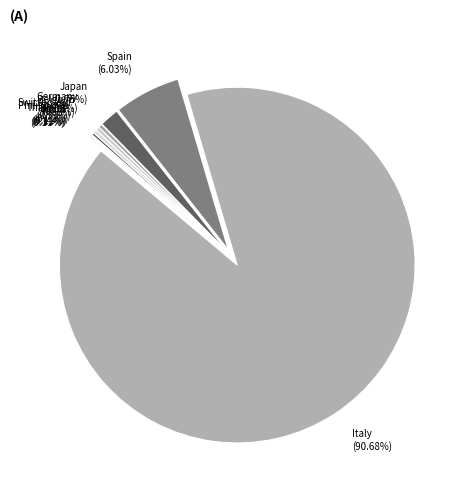

What is the change in value from Italy to Spain?

-772